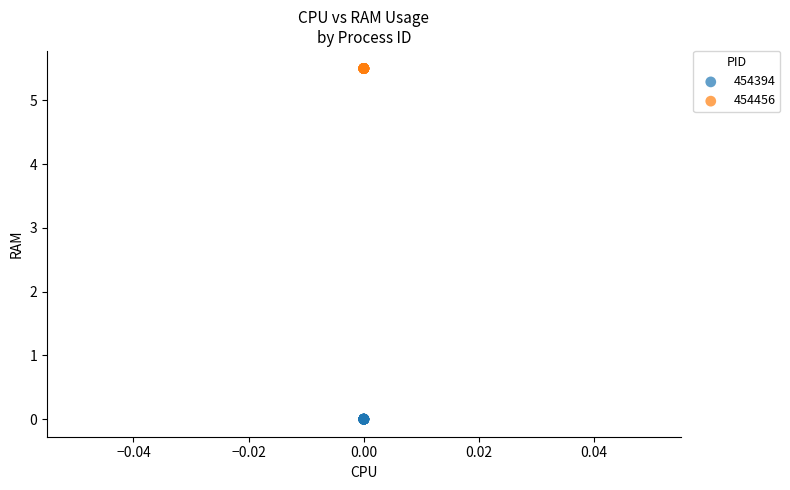

Which series contains the highest Y value?

454456